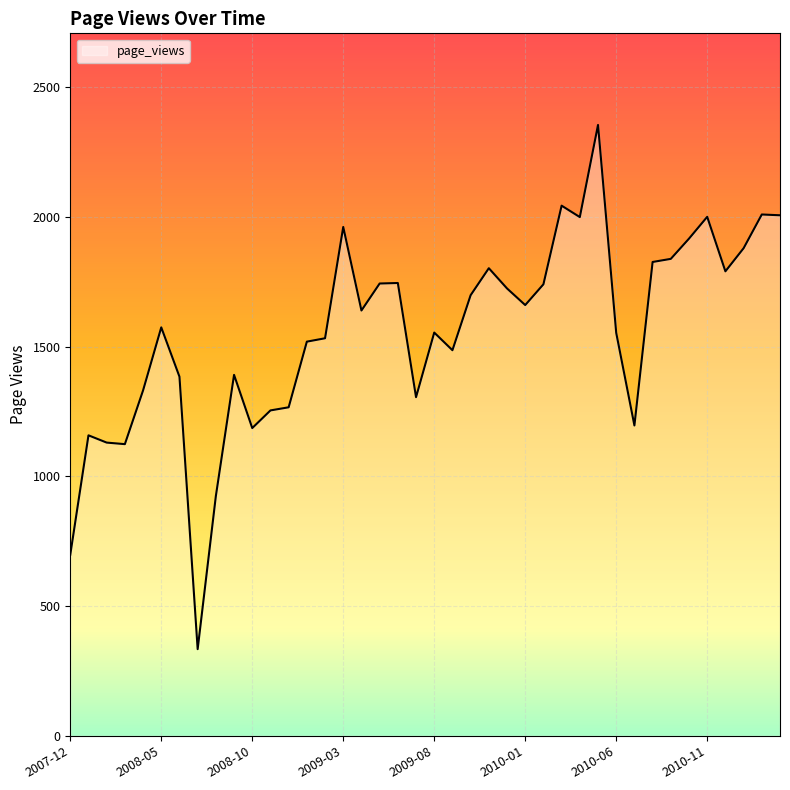

What is the difference between the maximum and minimum values?

2020